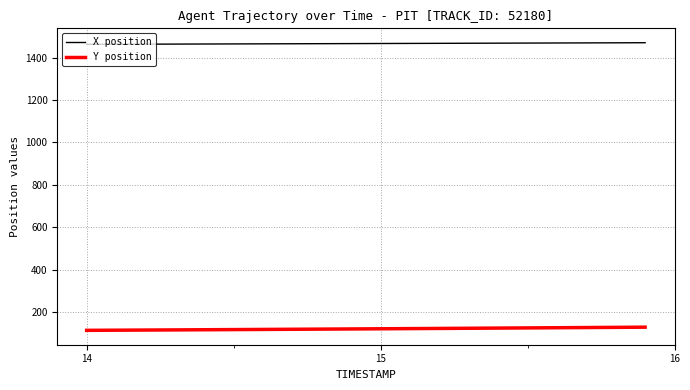

What is the greatest value displayed?

1470.1